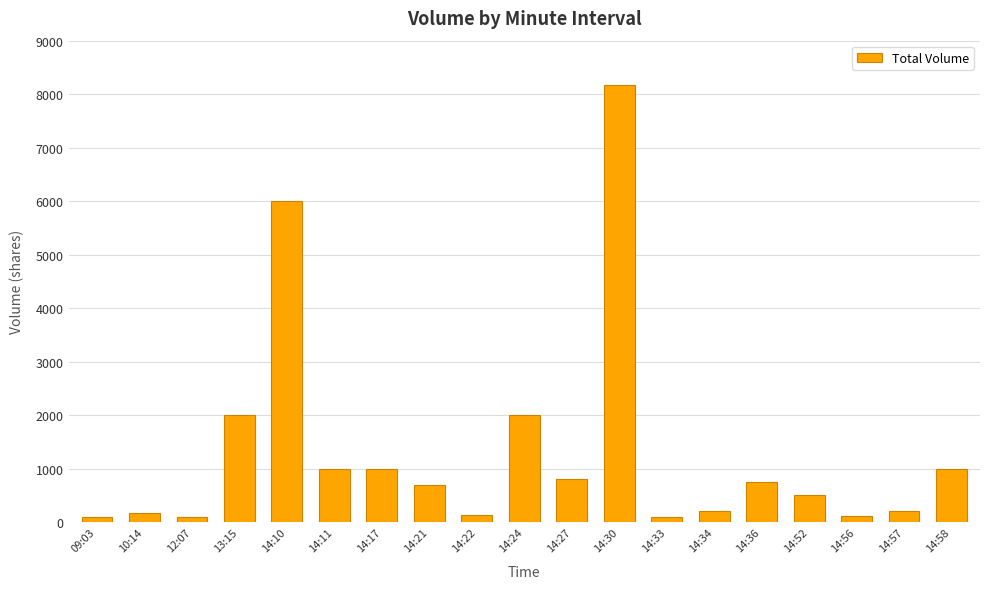

Where is the data nearest to the value 4136?

14:10